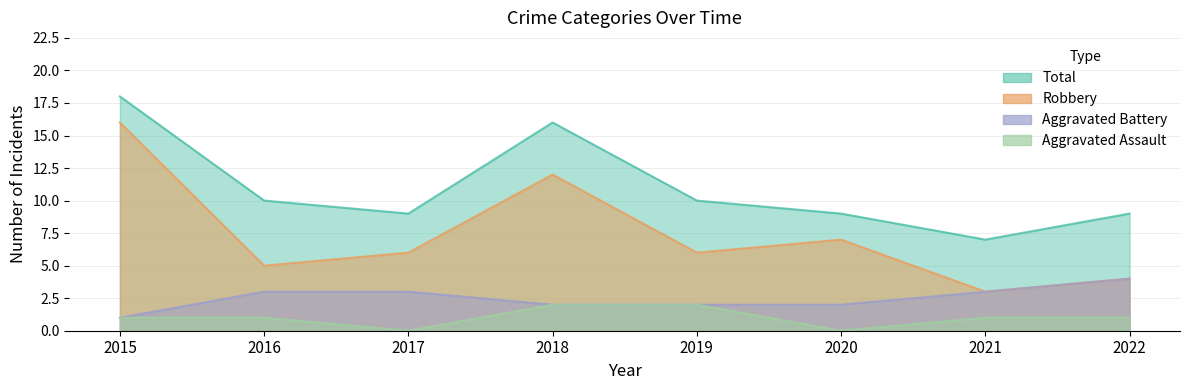

Rank the series by their average value, from highest to lowest.

Total, Robbery, Aggravated Battery, Aggravated Assault